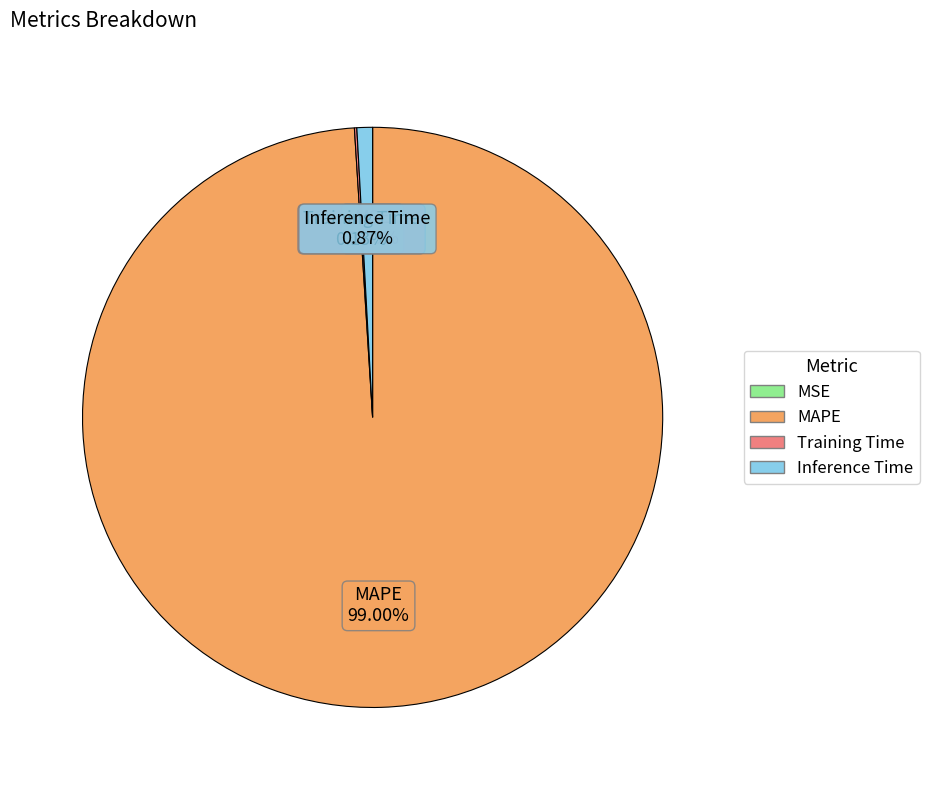

To the nearest percent, what is the difference between the largest and smallest slice percentages?

99%